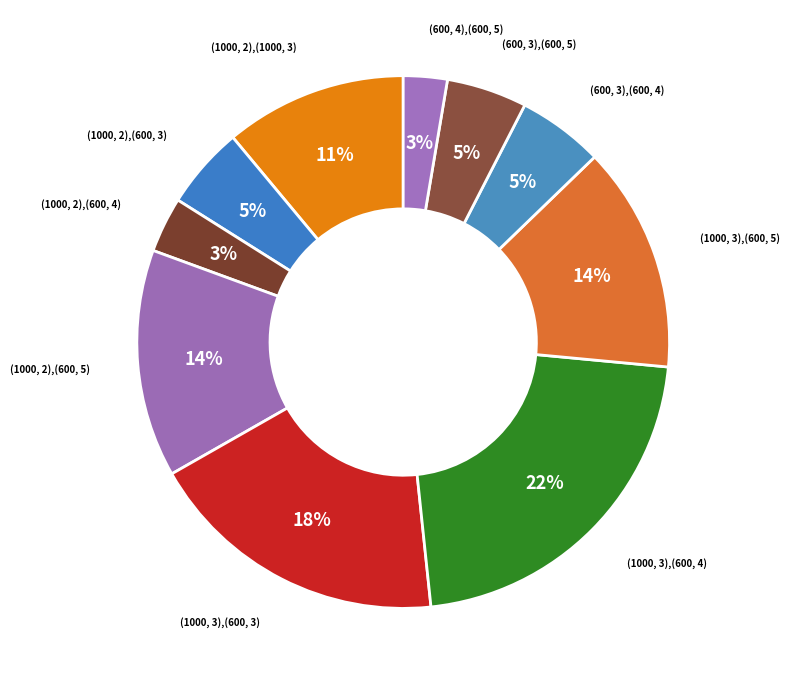

Rank the categories by value from highest to lowest.

(1000, 3),(600, 4), (1000, 3),(600, 3), (1000, 2),(600, 5), (1000, 3),(600, 5), (1000, 2),(1000, 3), (600, 3),(600, 4), (1000, 2),(600, 3), (600, 3),(600, 5), (1000, 2),(600, 4), (600, 4),(600, 5)